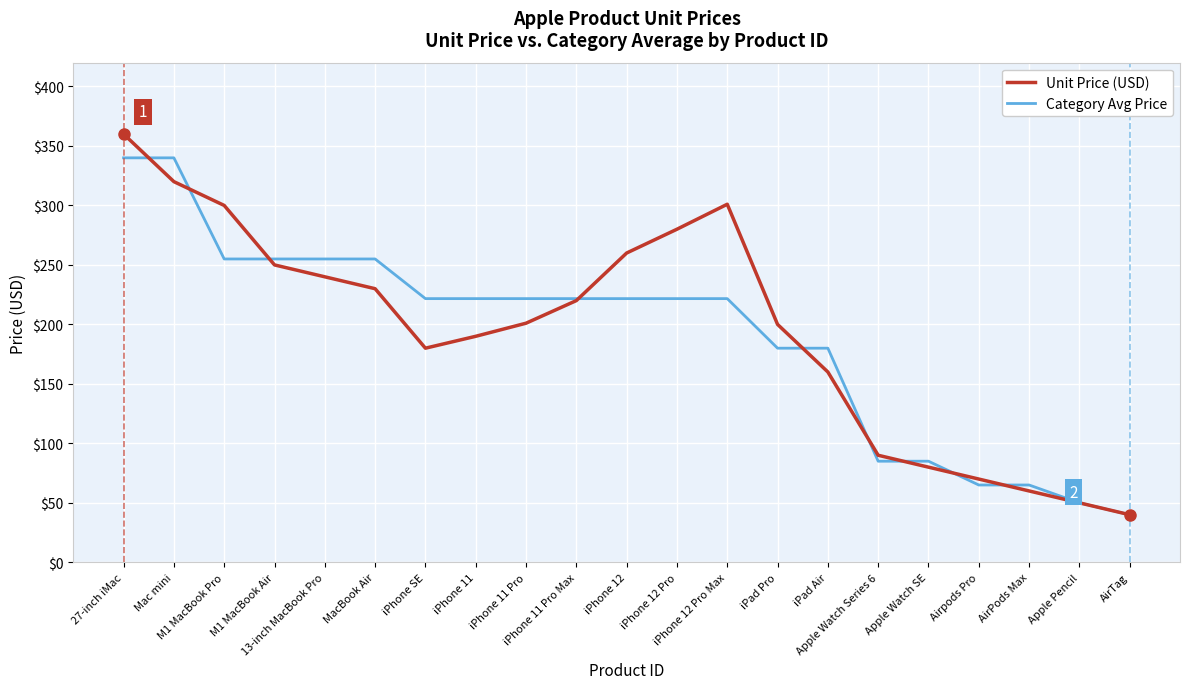

What are all the series names shown in the legend?

Unit Price (USD), Category Avg Price